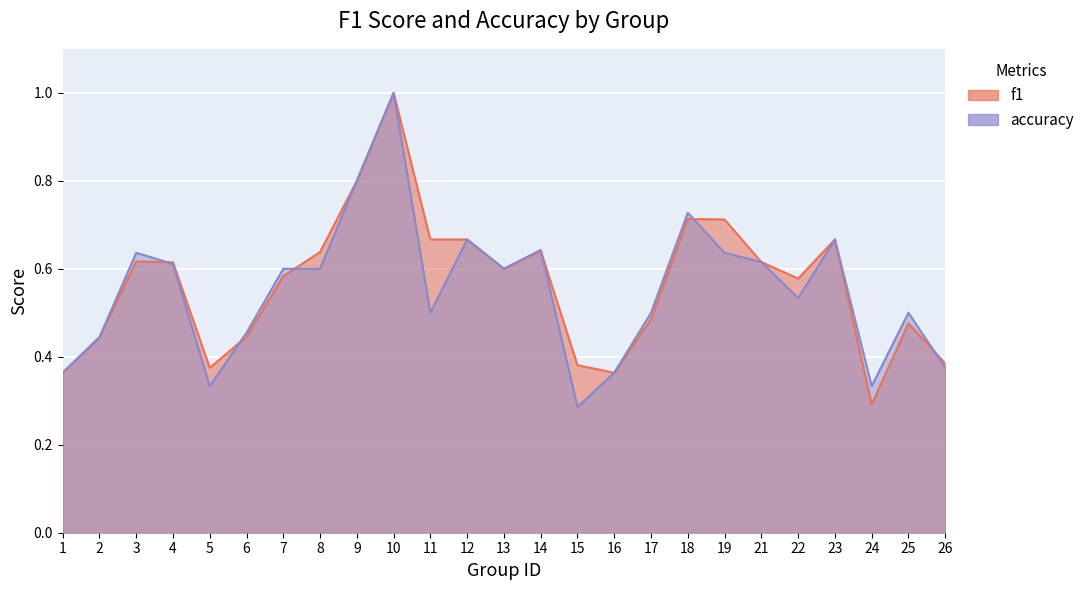

True or false: accuracy has a value of 0.6 at 21.

True